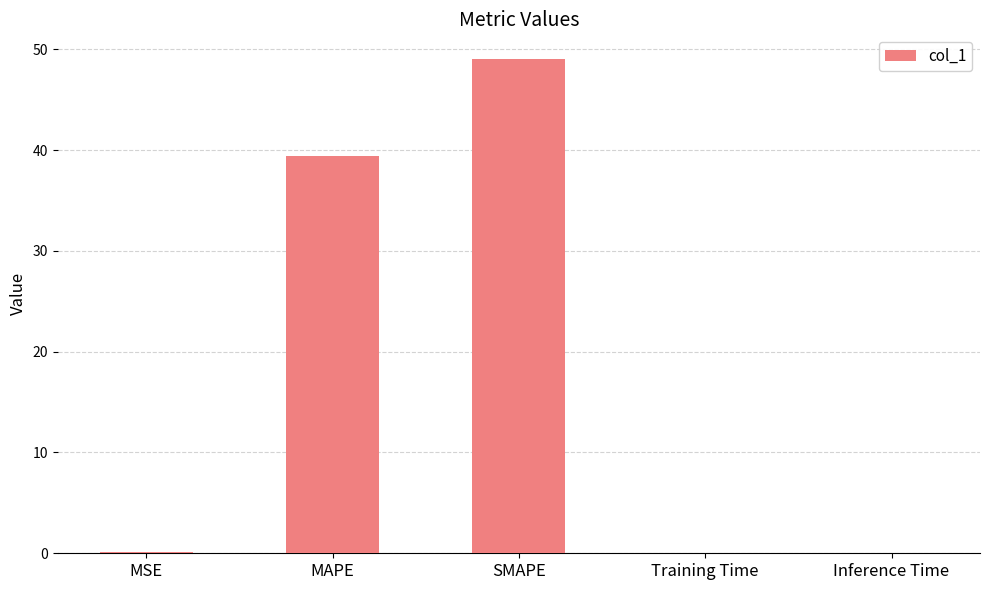

The chart shows a value of 81.1 at SMAPE. True or false?

False